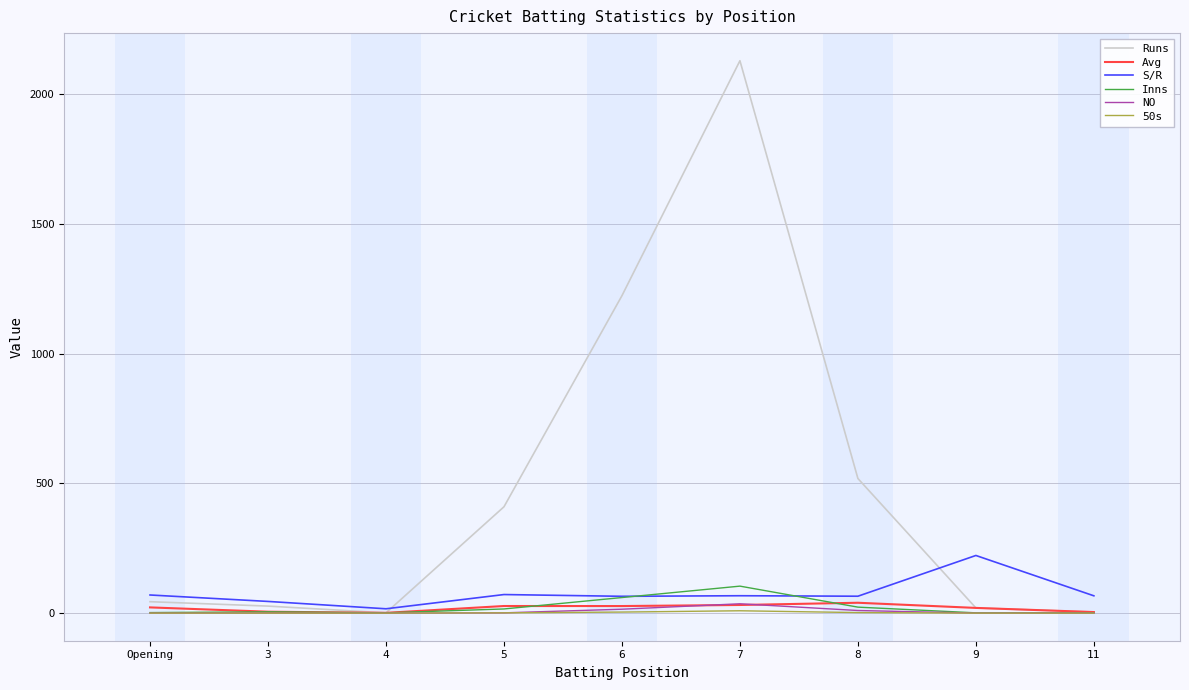

How many lines are shown in the chart?

6